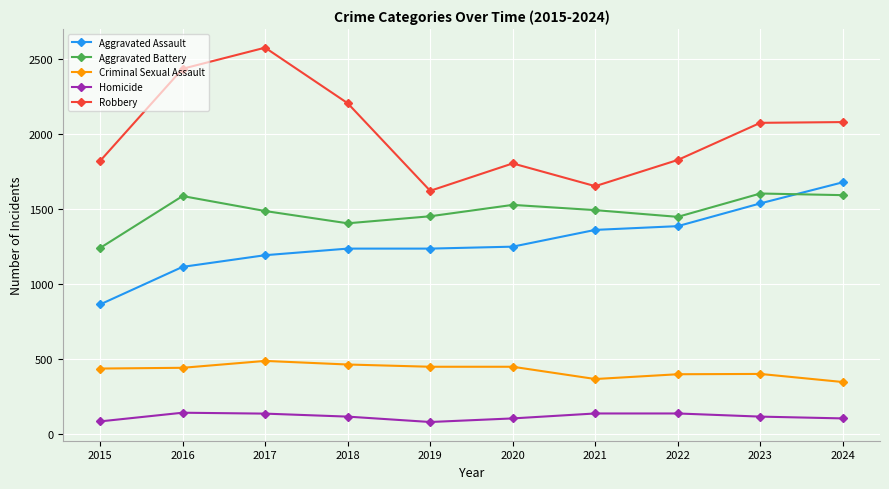

Which label corresponds to the largest value in the chart?

2017